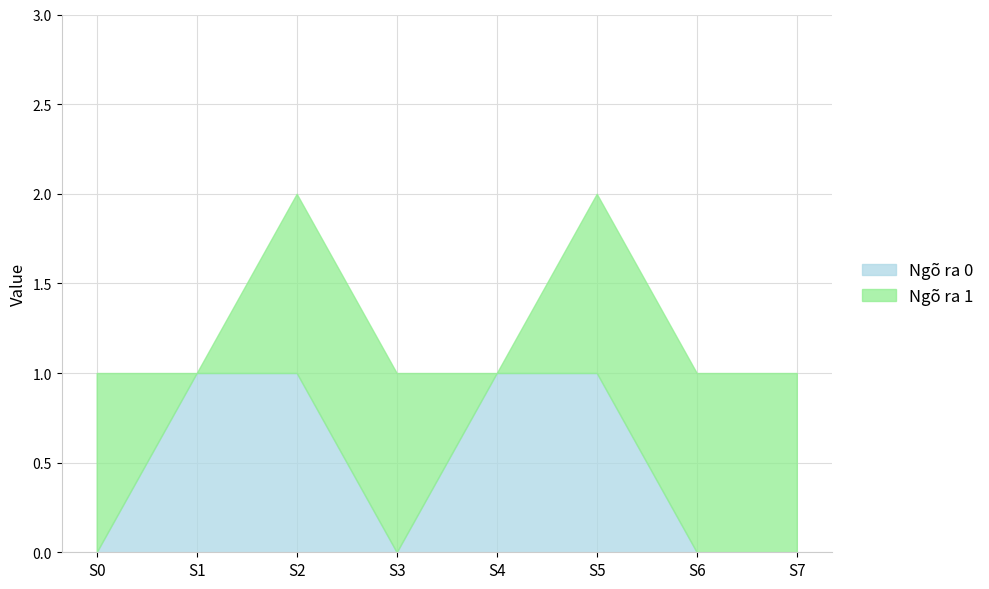

Is the value of Ngõ ra 0 at S6 greater than the value of Ngõ ra 1 at S6?

No